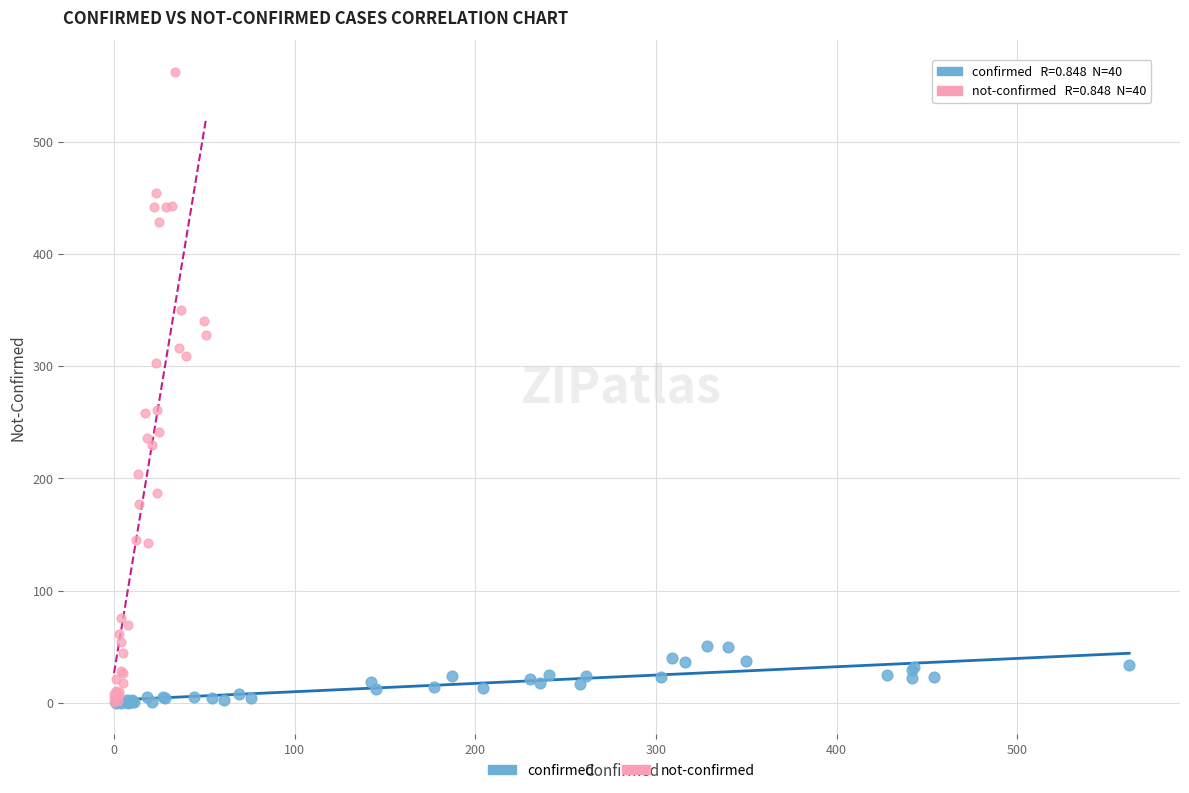

What are all the series names shown in the legend?

confirmed, not-confirmed